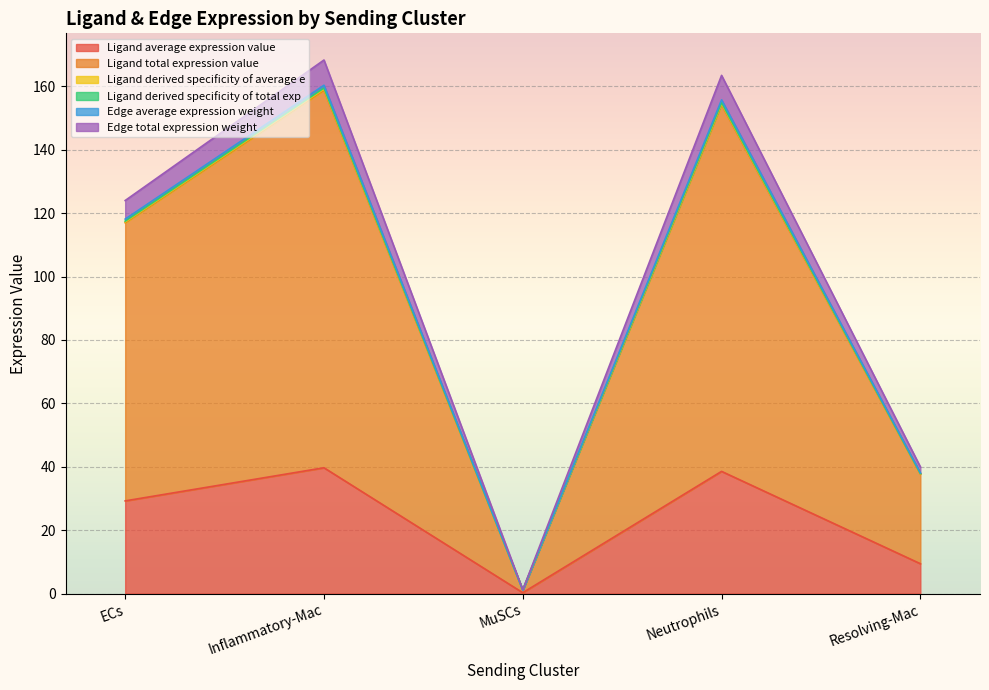

Rank the categories by Edge average expression weight value from lowest to highest.

MuSCs, Resolving-Mac, ECs, Neutrophils, Inflammatory-Mac